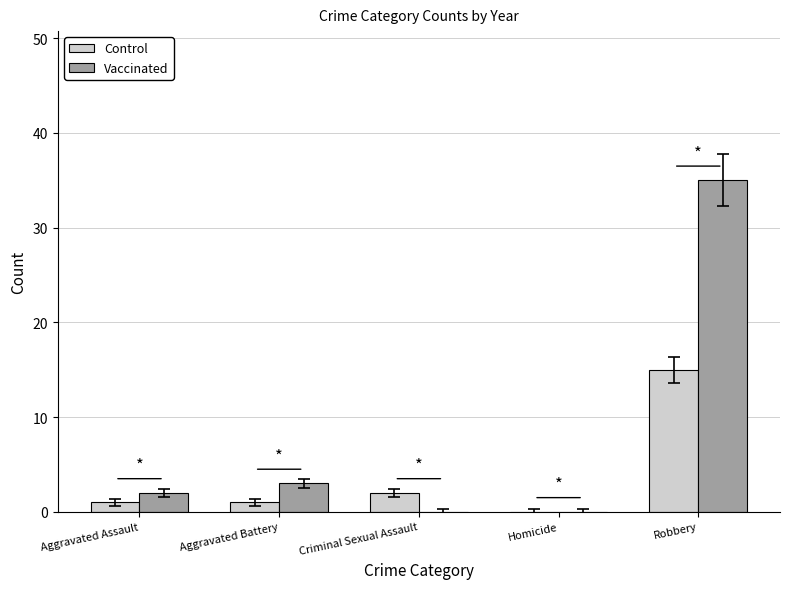

How many categories are shown in the chart?

5